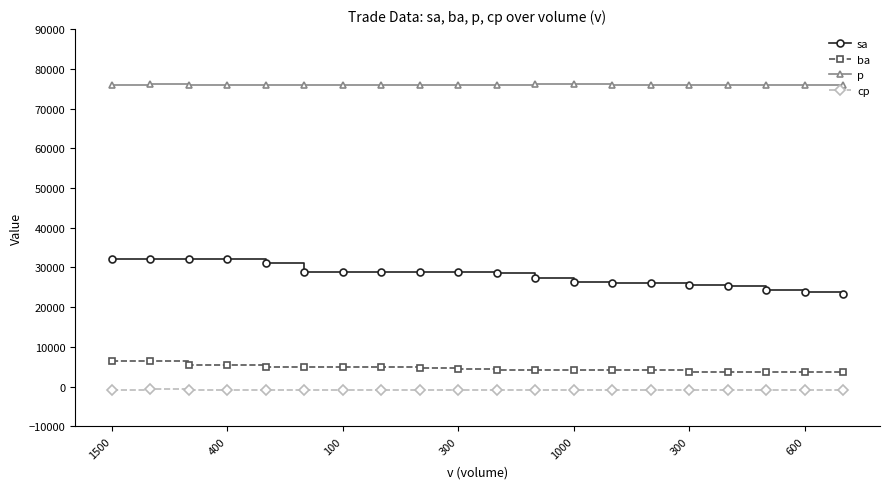

How many distinct data groups are displayed?

4